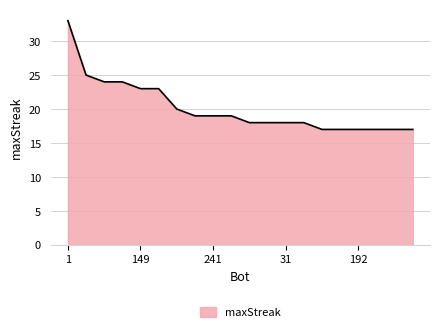

What is the difference between the maximum and minimum values?

16